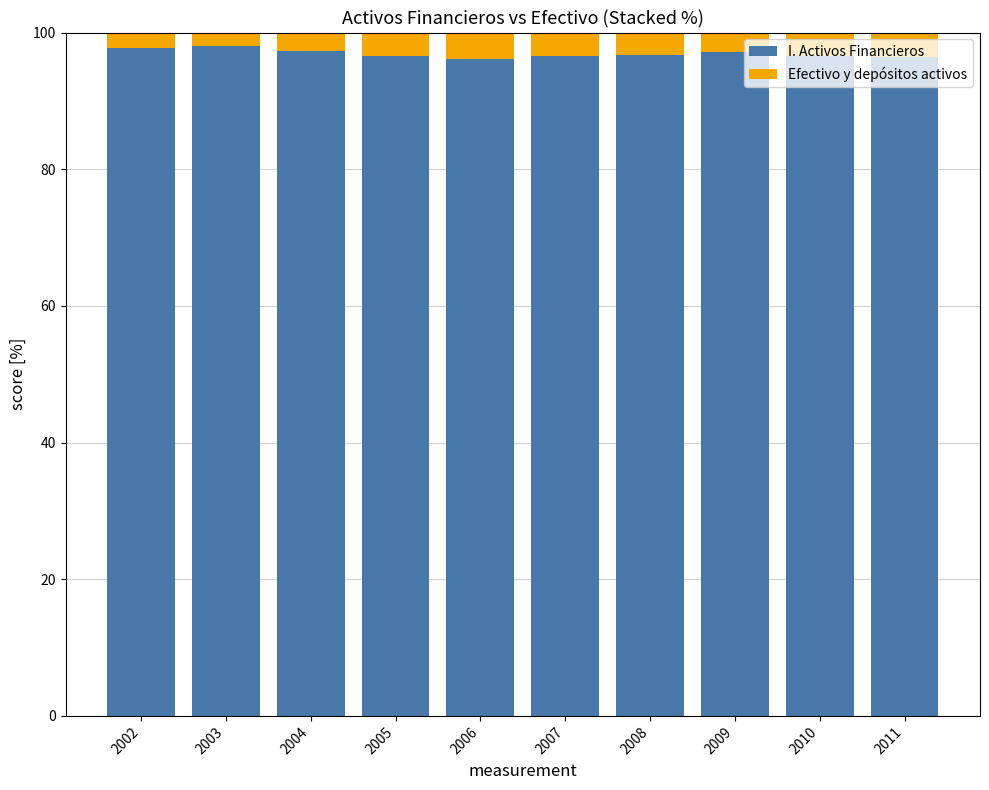

What is the lowest value of the I. Activos Financieros series?

96.2